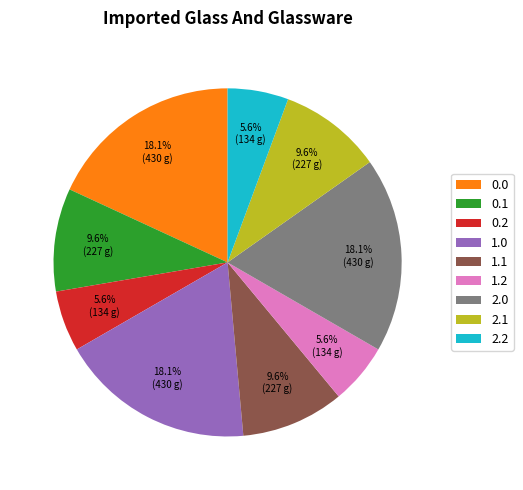

Between 2.1 and 0.2, which is larger?

2.1